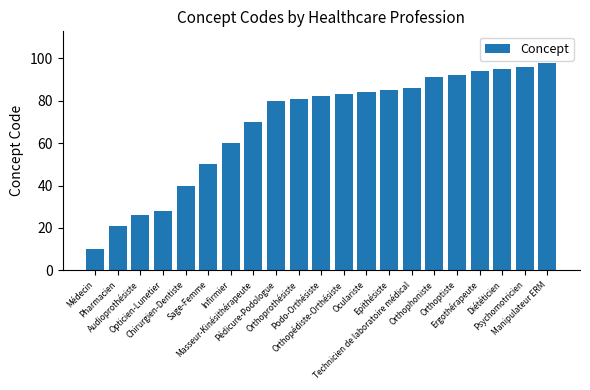

Count the number of data series in this chart.

1